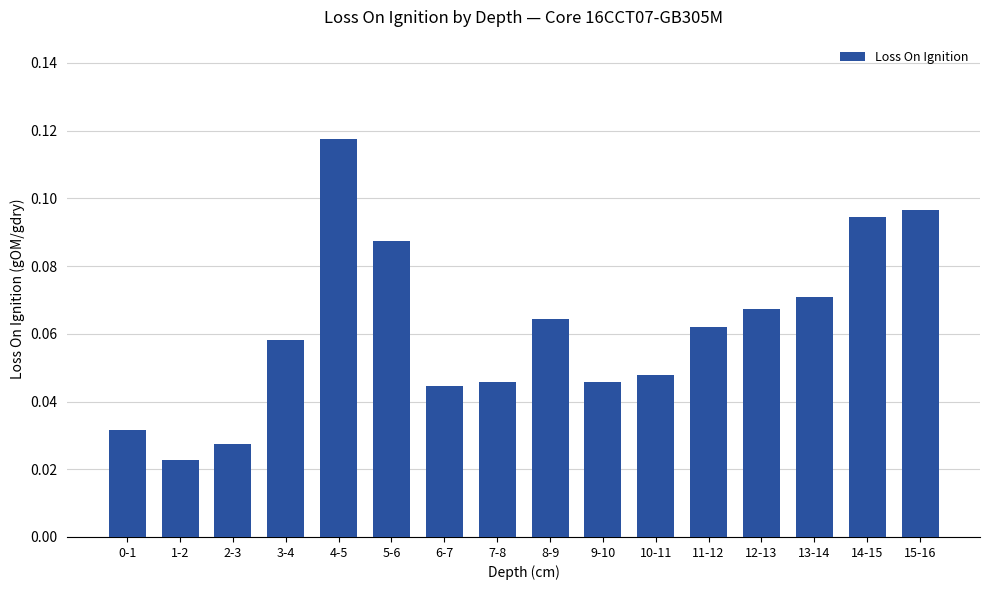

Where is the data nearest to the value 0?

1-2